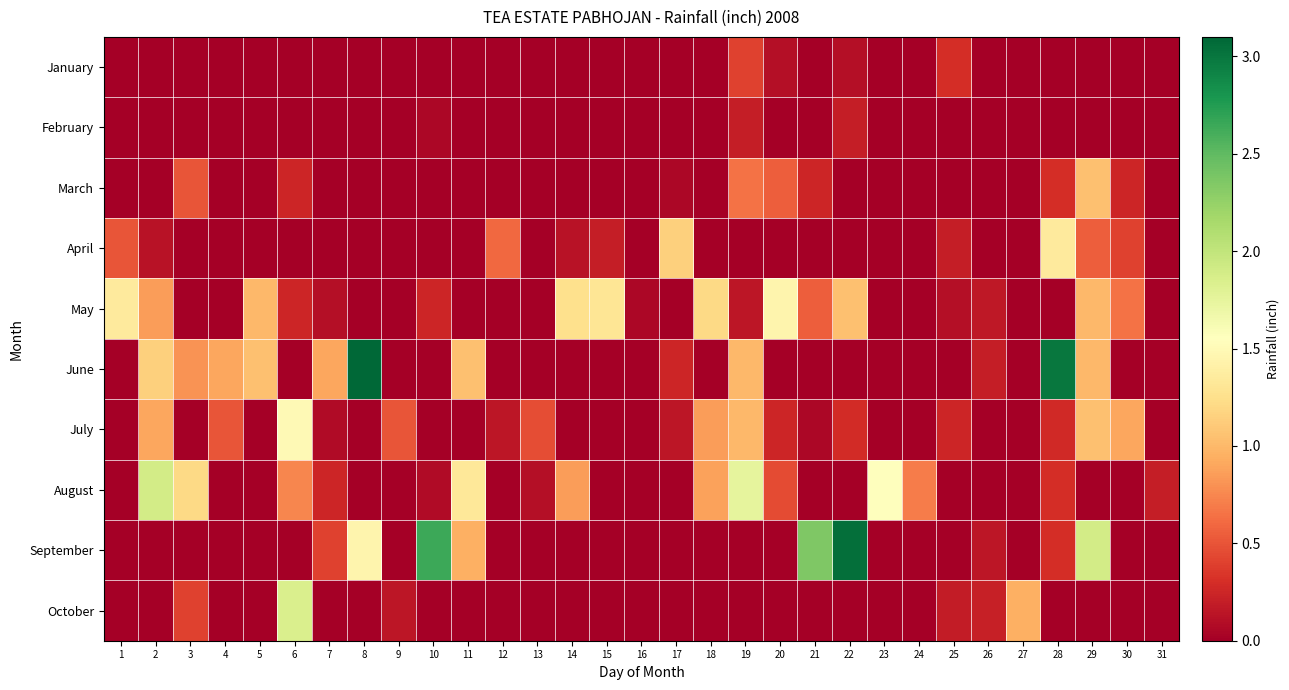

Reading left to right, extract all data points from this chart.

January: 1=0.0	2=0.0	3=0.0	4=0.0	5=0.0	6=0.0	7=0.0	8=0.0	9=0.0	10=0.0	11=0.0	12=0.0	13=0.0	14=0.0	15=0.0	16=0.0	17=0.0	18=0.0	19=0.4	20=0.1	21=0.0	22=0.1	23=0.0	24=0.0	25=0.3	26=0.0	27=0.0	28=0.0	29=0.0	30=0.0	31=0.0
February: 1=0.0	2=0.0	3=0.0	4=0.0	5=0.0	6=0.0	7=0.0	8=0.0	9=0.0	10=0.1	11=0.0	12=0.0	13=0.0	14=0.0	15=0.0	16=0.0	17=0.0	18=0.0	19=0.2	20=0.0	21=0.0	22=0.2	23=0.0	24=0.0	25=0.0	26=0.0	27=0.0	28=0.0	29=0.0	30=0.0	31=0.0
March: 1=0.0	2=0.0	3=0.5	4=0.0	5=0.0	6=0.2	7=0.0	8=0.0	9=0.0	10=0.0	11=0.0	12=0.0	13=0.0	14=0.0	15=0.0	16=0.0	17=0.1	18=0.0	19=0.7	20=0.6	21=0.2	22=0.0	23=0.0	24=0.0	25=0.0	26=0.0	27=0.0	28=0.3	29=1.1	30=0.2	31=0.0
April: 1=0.5	2=0.1	3=0.0	4=0.0	5=0.0	6=0.0	7=0.0	8=0.0	9=0.0	10=0.0	11=0.0	12=0.6	13=0.0	14=0.1	15=0.2	16=0.0	17=1.1	18=0.0	19=0.0	20=0.0	21=0.0	22=0.0	23=0.0	24=0.0	25=0.2	26=0.0	27=0.0	28=1.4	29=0.6	30=0.4	31=0.0
May: 1=1.4	2=0.8	3=0.0	4=0.0	5=1.0	6=0.2	7=0.1	8=0.0	9=0.0	10=0.2	11=0.0	12=0.0	13=0.0	14=1.2	15=1.3	16=0.1	17=0.0	18=1.2	19=0.1	20=1.4	21=0.6	22=1.1	23=0.0	24=0.0	25=0.1	26=0.2	27=0.0	28=0.0	29=1.0	30=0.7	31=0.0
June: 1=0.0	2=1.1	3=0.8	4=0.9	5=1.1	6=0.0	7=0.9	8=3.1	9=0.0	10=0.0	11=1.1	12=0.0	13=0.0	14=0.0	15=0.0	16=0.0	17=0.2	18=0.0	19=1.0	20=0.0	21=0.0	22=0.0	23=0.0	24=0.0	25=0.0	26=0.2	27=0.0	28=3.0	29=1.0	30=0.0	31=0.0
July: 1=0.0	2=0.9	3=0.0	4=0.5	5=0.0	6=1.5	7=0.1	8=0.0	9=0.5	10=0.0	11=0.0	12=0.1	13=0.5	14=0.0	15=0.0	16=0.0	17=0.1	18=0.8	19=1.0	20=0.2	21=0.1	22=0.3	23=0.0	24=0.0	25=0.2	26=0.0	27=0.0	28=0.3	29=1.1	30=0.9	31=0.0
August: 1=0.0	2=1.9	3=1.2	4=0.0	5=0.0	6=0.8	7=0.2	8=0.0	9=0.0	10=0.1	11=1.3	12=0.0	13=0.1	14=0.8	15=0.0	16=0.0	17=0.0	18=0.9	19=1.8	20=0.5	21=0.0	22=0.0	23=1.6	24=0.7	25=0.0	26=0.0	27=0.0	28=0.3	29=0.0	30=0.0	31=0.2
September: 1=0.0	2=0.0	3=0.0	4=0.0	5=0.0	6=0.0	7=0.4	8=1.4	9=0.0	10=2.6	11=0.9	12=0.0	13=0.0	14=0.0	15=0.0	16=0.0	17=0.0	18=0.0	19=0.0	20=0.0	21=2.4	22=3.0	23=0.0	24=0.0	25=0.0	26=0.1	27=0.0	28=0.3	29=1.9	30=0.0	31=0.0
October: 1=0.0	2=0.0	3=0.4	4=0.0	5=0.0	6=1.9	7=0.0	8=0.0	9=0.1	10=0.0	11=0.0	12=0.0	13=0.0	14=0.0	15=0.0	16=0.0	17=0.0	18=0.0	19=0.0	20=0.0	21=0.0	22=0.0	23=0.0	24=0.0	25=0.2	26=0.2	27=0.9	28=0.0	29=0.0	30=0.0	31=0.0